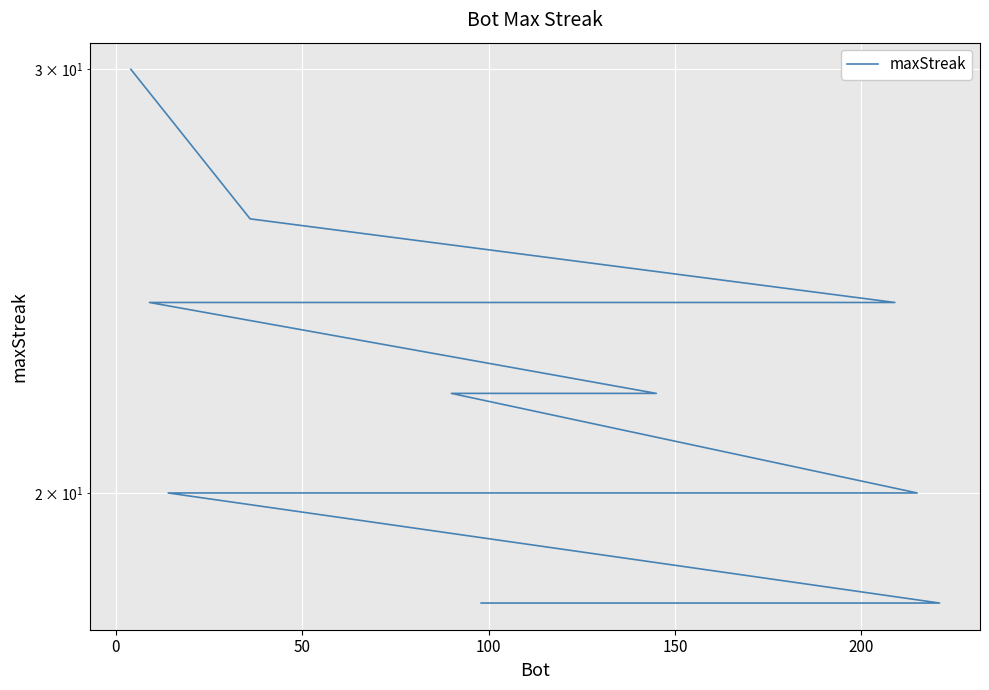

What is the sum of all values?

428